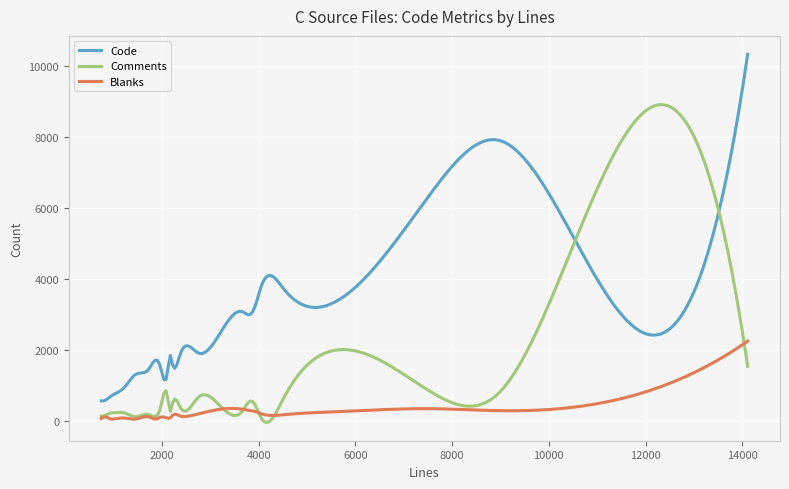

How many lines are shown in the chart?

3